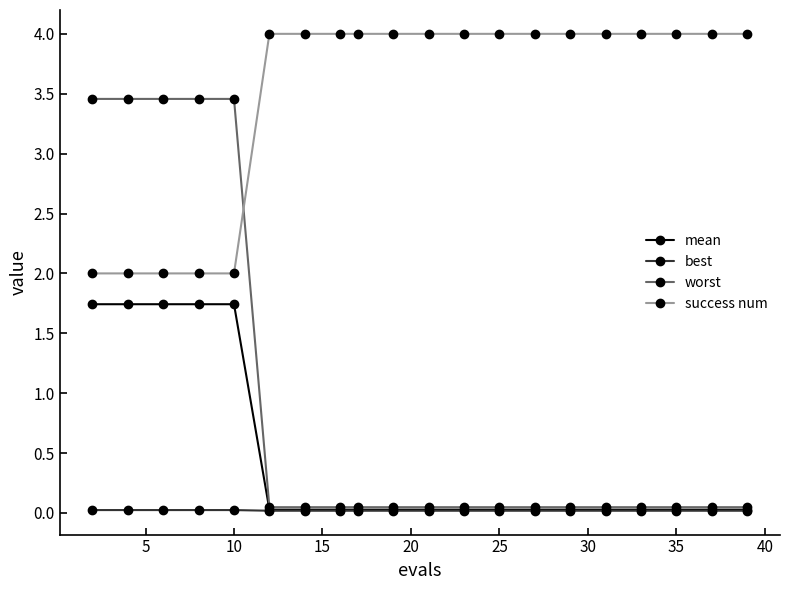

Which series has the widest spread of values?

worst